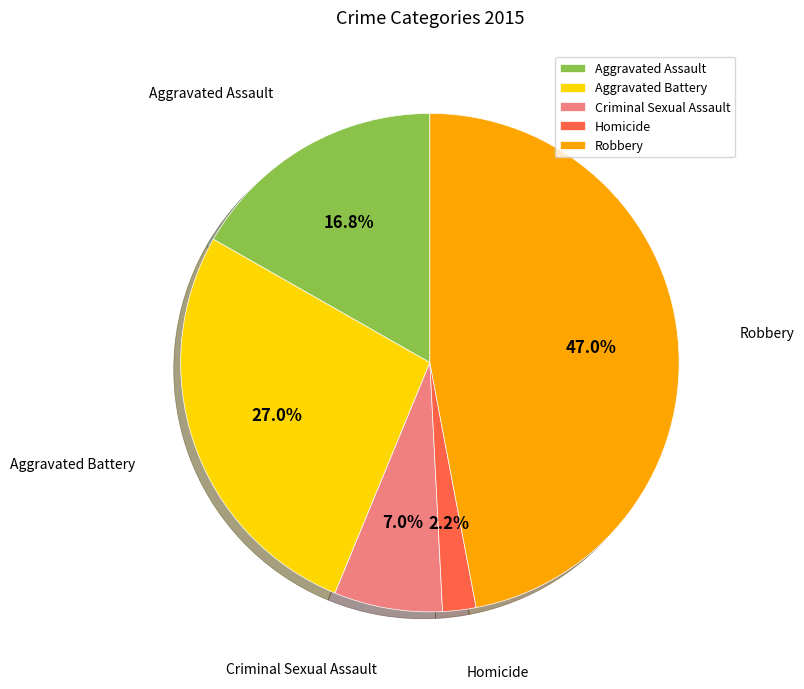

Does Robbery represent more than half of the total?

No